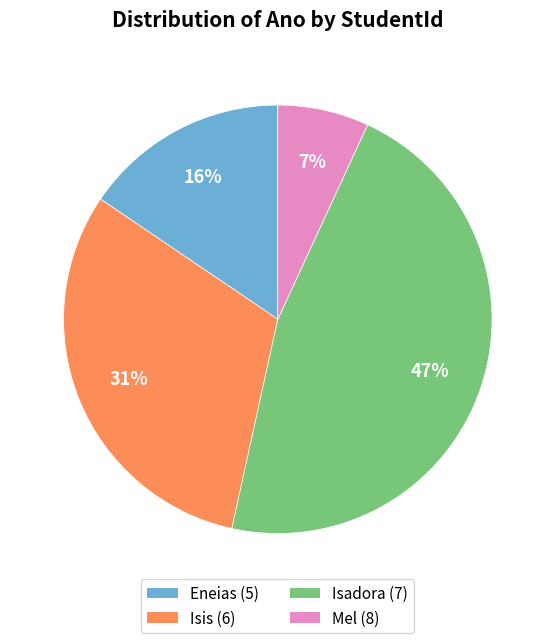

What percentage is the Isadora (7) slice, to the nearest percent?

47%